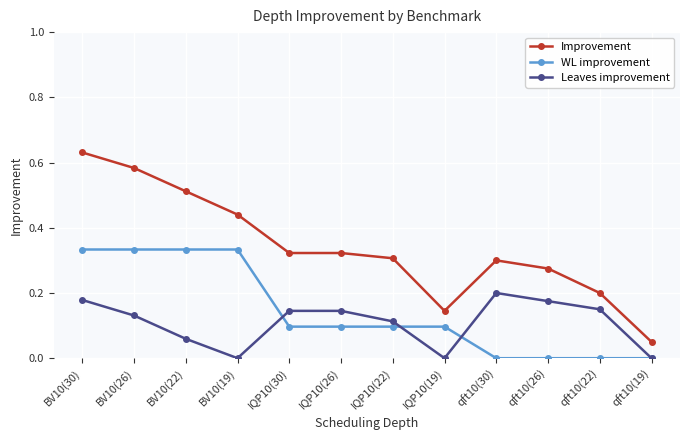

The value of WL improvement at IQP10(26) is 0.1. True or false?

True